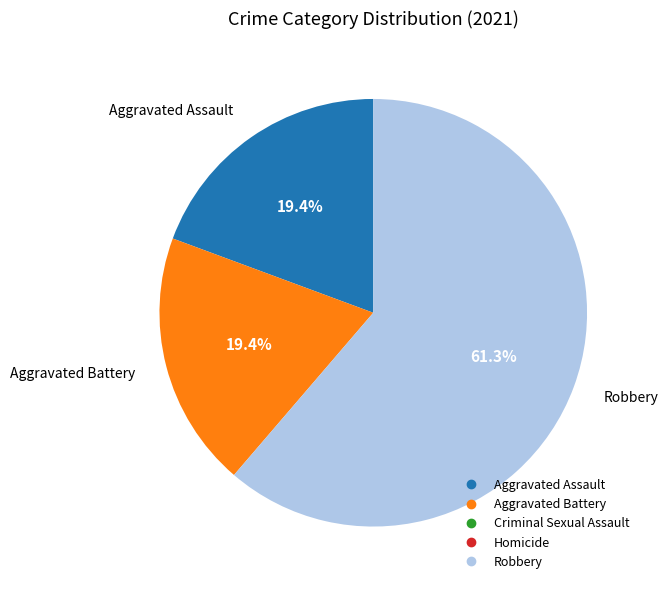

Is Robbery the majority of the pie?

Yes